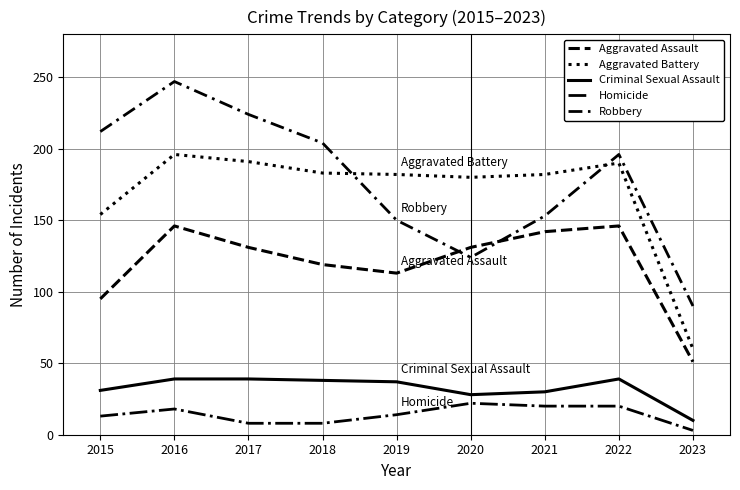

What is the total value across all series at 2022?

591